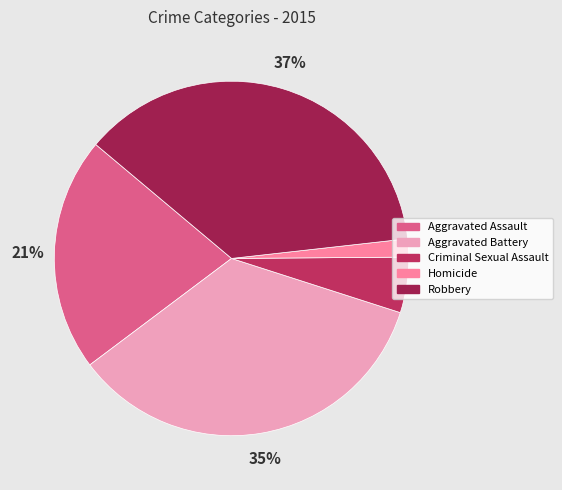

Which category has the smallest portion of the pie?

Homicide